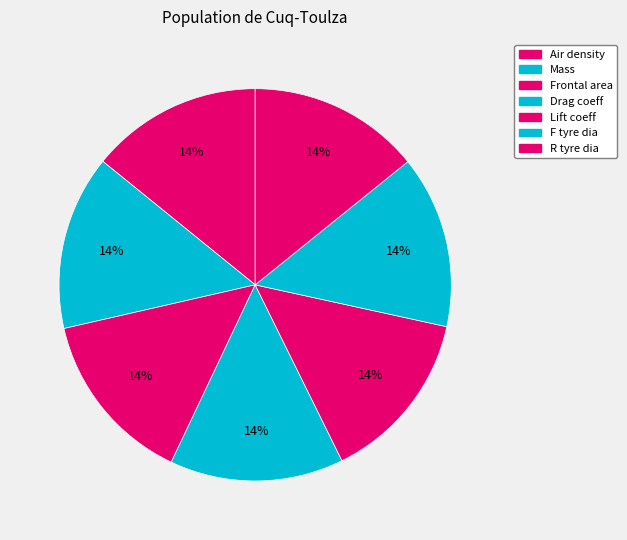

Does Air density represent more than half of the total?

No